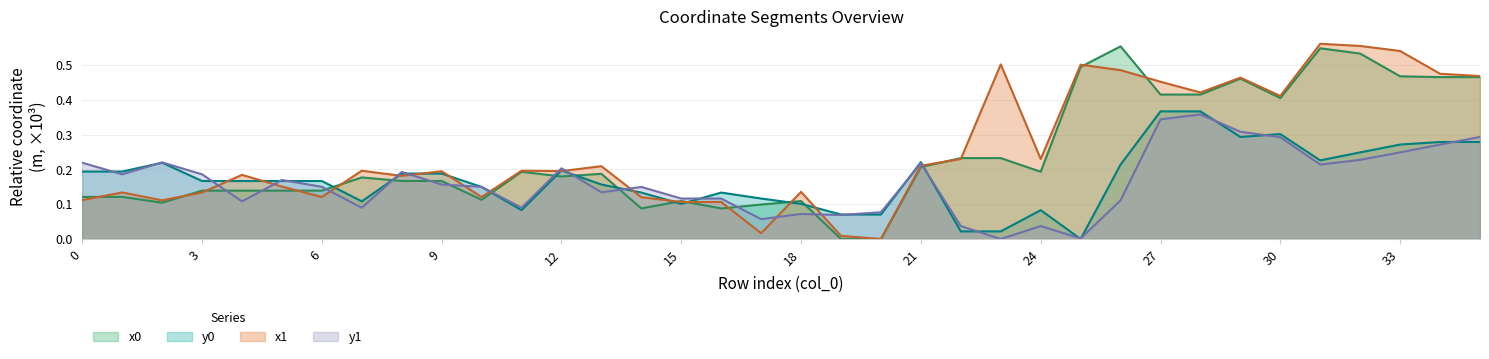

Reading left to right, what are all the values shown in this chart?

x0: 0=0.1	1=0.1	2=0.1	3=0.1	4=0.1	5=0.1	6=0.1	7=0.2	8=0.2	9=0.2	10=0.1	11=0.2	12=0.2	13=0.2	14=0.1	15=0.1	16=0.1	17=0.1	18=0.1	19=0.0	20=0.0	21=0.2	22=0.2	23=0.2	24=0.2	25=0.5	26=0.6	27=0.4	28=0.4	29=0.5	30=0.4	31=0.5	32=0.5	33=0.5	34=0.5	35=0.5
y0: 0=0.2	1=0.2	2=0.2	3=0.2	4=0.2	5=0.2	6=0.2	7=0.1	8=0.2	9=0.2	10=0.1	11=0.1	12=0.2	13=0.2	14=0.1	15=0.1	16=0.1	17=0.1	18=0.1	19=0.1	20=0.1	21=0.2	22=0.0	23=0.0	24=0.1	25=0.0	26=0.2	27=0.4	28=0.4	29=0.3	30=0.3	31=0.2	32=0.2	33=0.3	34=0.3	35=0.3
x1: 0=0.1	1=0.1	2=0.1	3=0.1	4=0.2	5=0.2	6=0.1	7=0.2	8=0.2	9=0.2	10=0.1	11=0.2	12=0.2	13=0.2	14=0.1	15=0.1	16=0.1	17=0.0	18=0.1	19=0.0	20=0.0	21=0.2	22=0.2	23=0.5	24=0.2	25=0.5	26=0.5	27=0.5	28=0.4	29=0.5	30=0.4	31=0.6	32=0.6	33=0.5	34=0.5	35=0.5
y1: 0=0.2	1=0.2	2=0.2	3=0.2	4=0.1	5=0.2	6=0.2	7=0.1	8=0.2	9=0.2	10=0.2	11=0.1	12=0.2	13=0.1	14=0.1	15=0.1	16=0.1	17=0.1	18=0.1	19=0.1	20=0.1	21=0.2	22=0.0	23=0.0	24=0.0	25=0.0	26=0.1	27=0.3	28=0.4	29=0.3	30=0.3	31=0.2	32=0.2	33=0.2	34=0.3	35=0.3